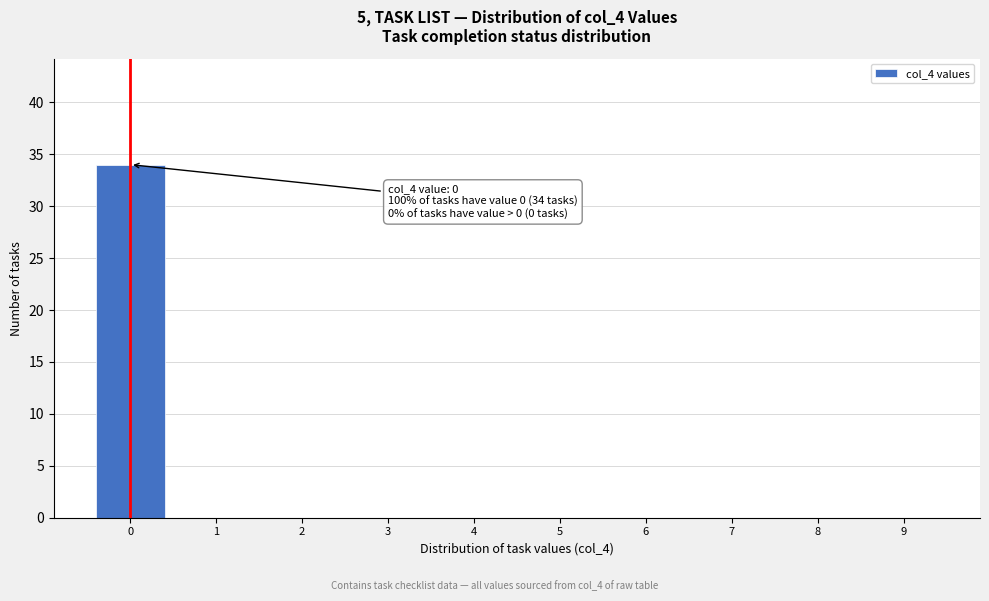

Reading left to right, transcribe all the data shown in this chart.

0=34	1=0	2=0	3=0	4=0	5=0	6=0	7=0	8=0	9=0